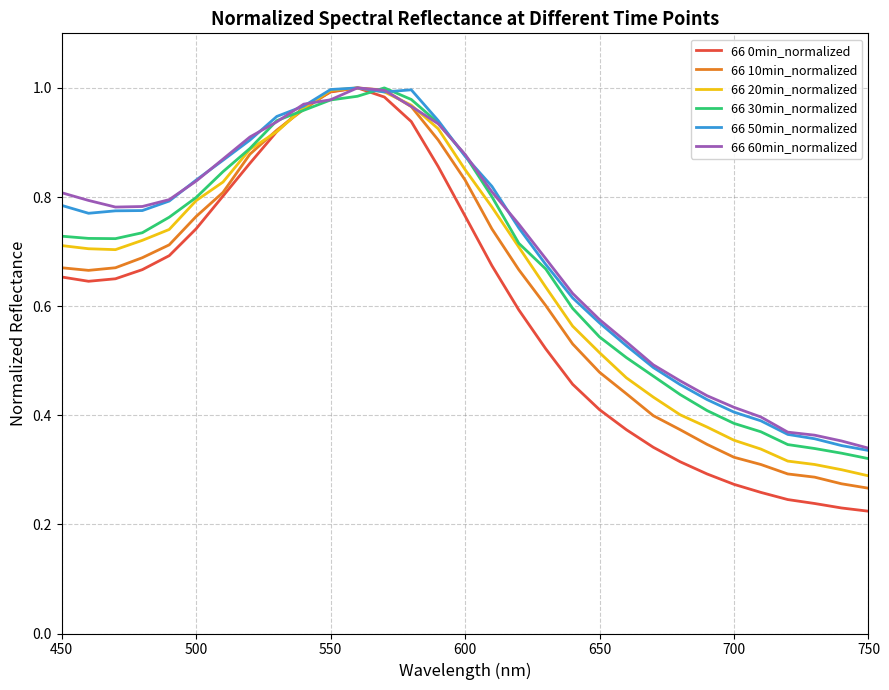

Which series has the widest spread of values?

66 0min_normalized